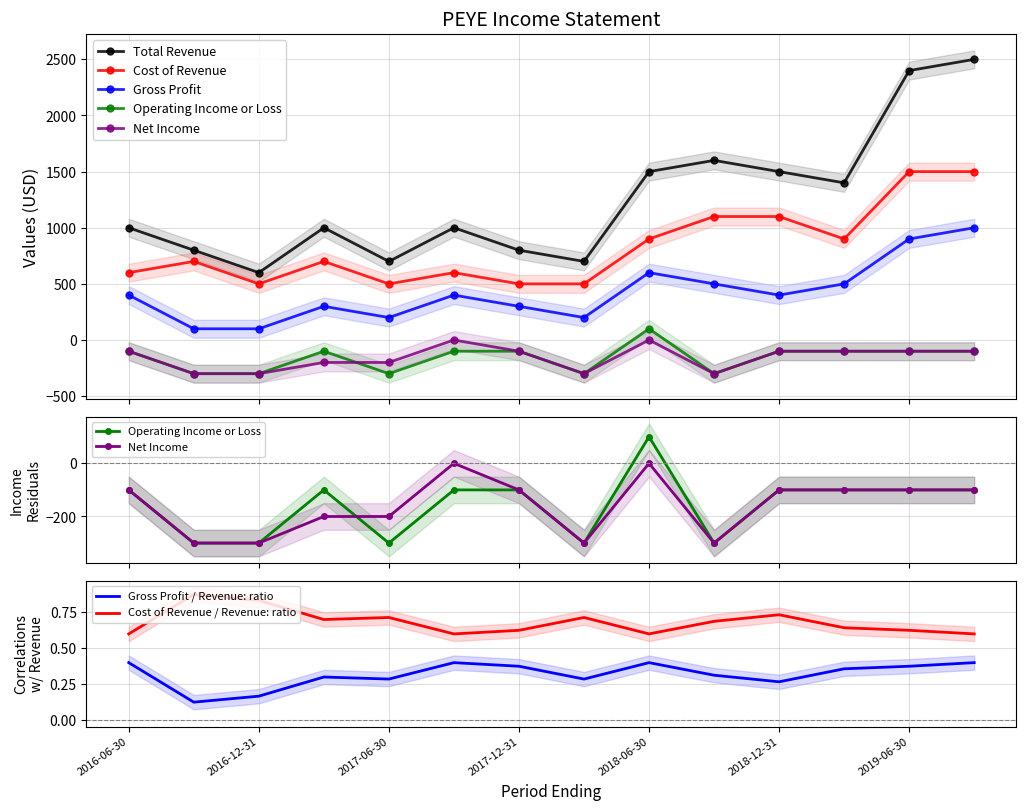

Which series has the largest total across all categories?

Total Revenue